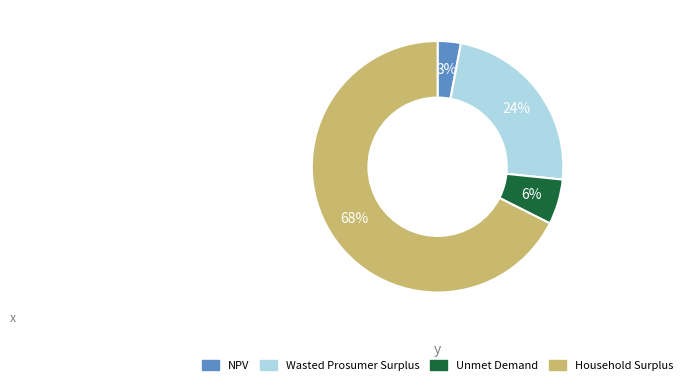

Does any single category account for the majority?

Yes